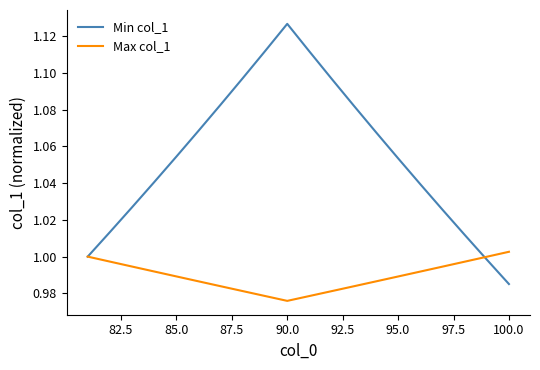

Which series has the largest range (max minus min)?

Min col_1